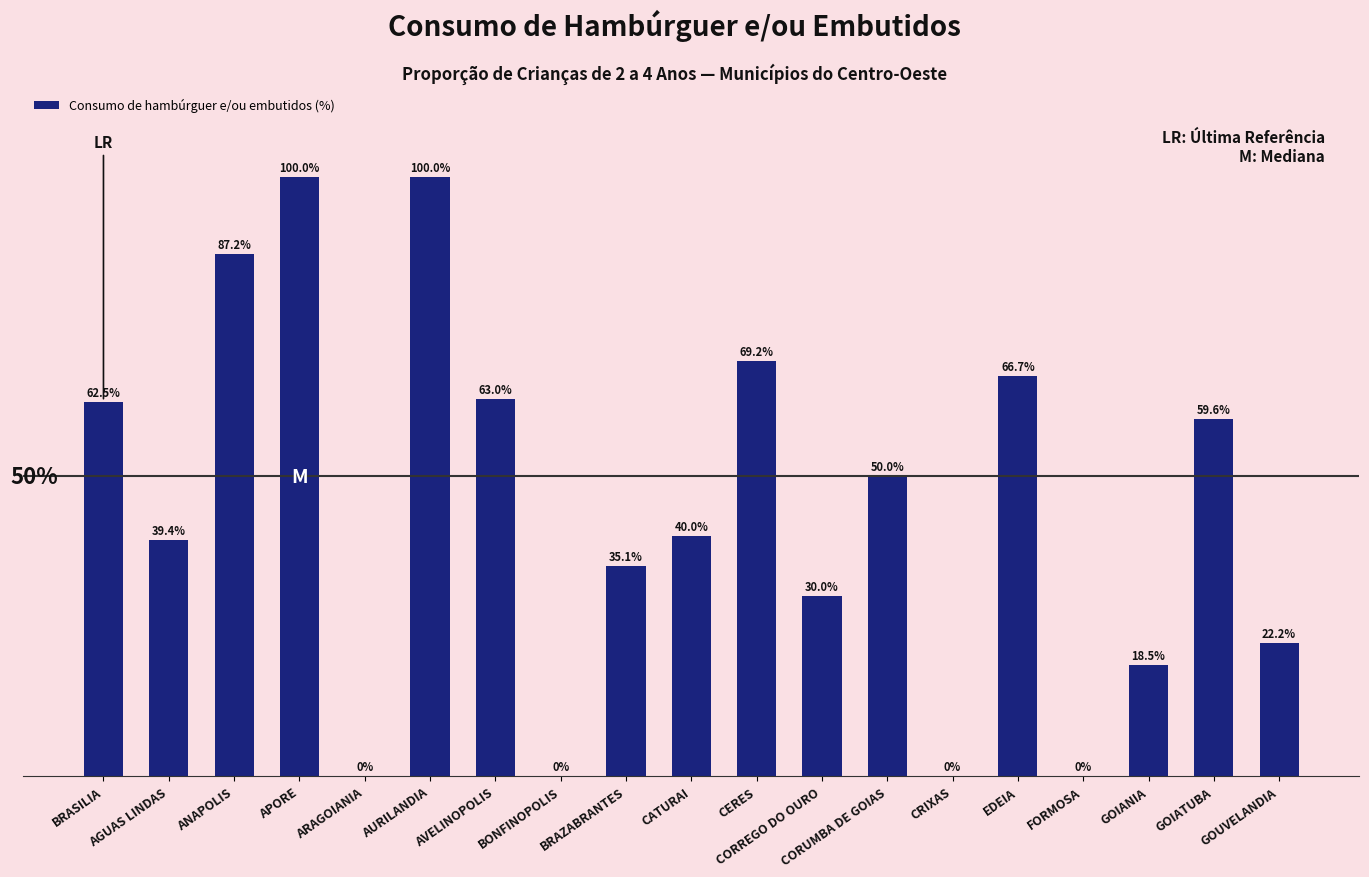

Where does the data first go above 40?

BRASILIA